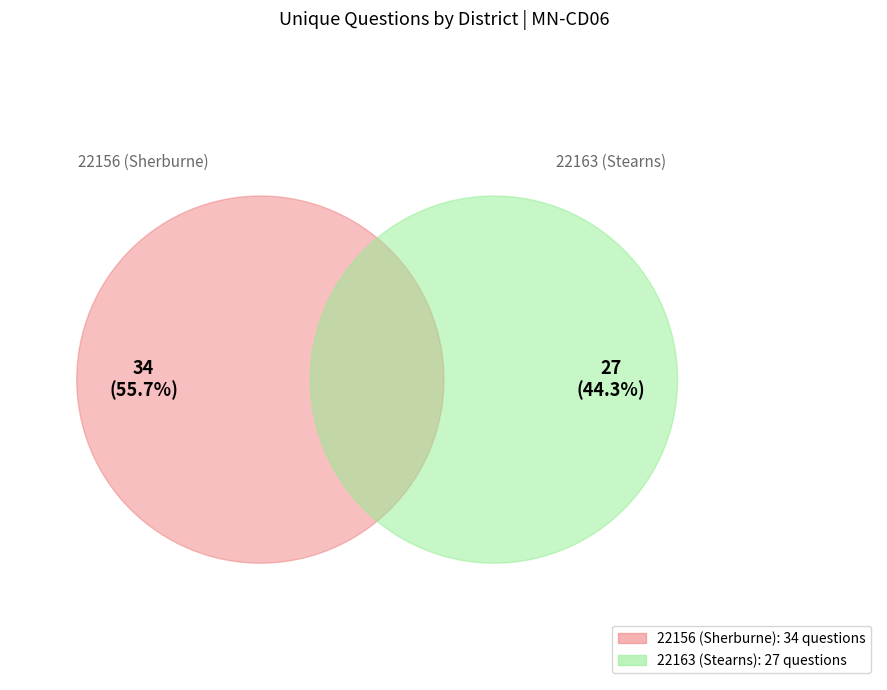

Approximately how many times larger is the value at 22163 (Stearns) compared to 22156 (Sherburne)?

0.8